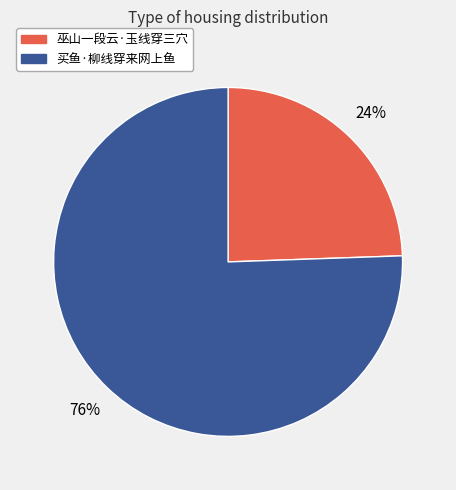

Does 买鱼·柳线穿来网上鱼 account for over 50% of the chart?

Yes